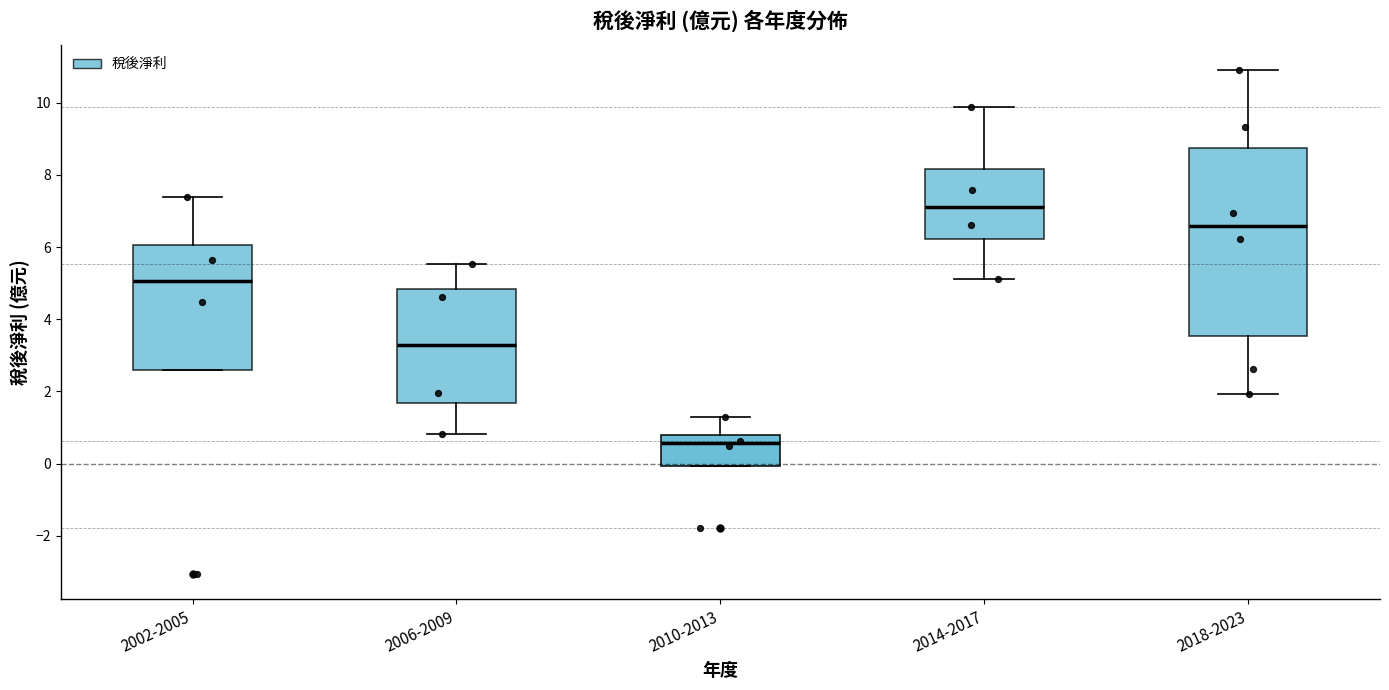

Reading left to right, read every box against the y-axis: the position of its median line, the range the box covers, and the ends of its whiskers. The values are not printed on the chart, so give them approximately, as read against the axis.

2002-2005: median 5.0, box 2.6 to 6.0, whiskers 2.6 to 7.4
2006-2009: median 3.2, box 1.6 to 4.8, whiskers 0.8 to 5.6
2010-2013: median 0.6, box 0.0 to 0.8, whiskers 0.0 to 1.2
2014-2017: median 7.0, box 6.2 to 8.2, whiskers 5.2 to 9.8
2018-2023: median 6.6, box 3.6 to 8.8, whiskers 2.0 to 11.0